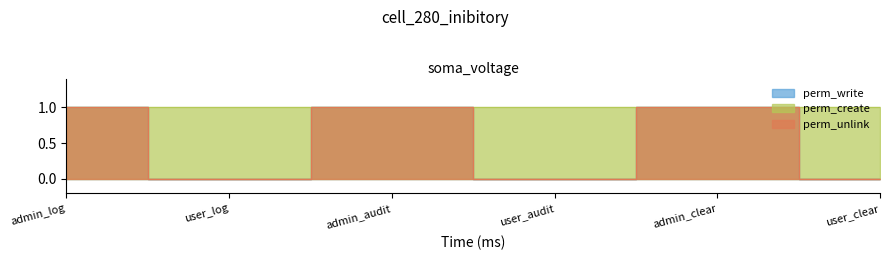

At admin_audit, list the series in order from smallest to largest.

perm_write, perm_unlink